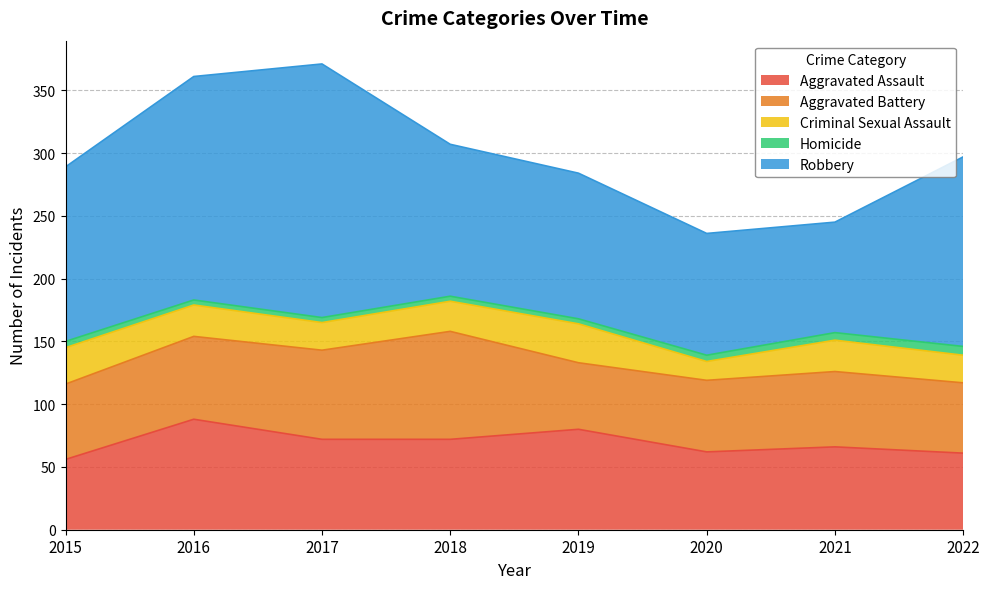

Reading left to right, extract all data points from this chart.

Aggravated Assault: 2015=56	2016=88	2017=72	2018=72	2019=80	2020=62	2021=66	2022=61
Aggravated Battery: 2015=60	2016=66	2017=71	2018=86	2019=53	2020=57	2021=60	2022=56
Criminal Sexual Assault: 2015=29	2016=25	2017=22	2018=24	2019=31	2020=15	2021=25	2022=22
Homicide: 2015=5	2016=4	2017=4	2018=4	2019=4	2020=5	2021=6	2022=7
Robbery: 2015=139	2016=178	2017=202	2018=121	2019=116	2020=97	2021=88	2022=151